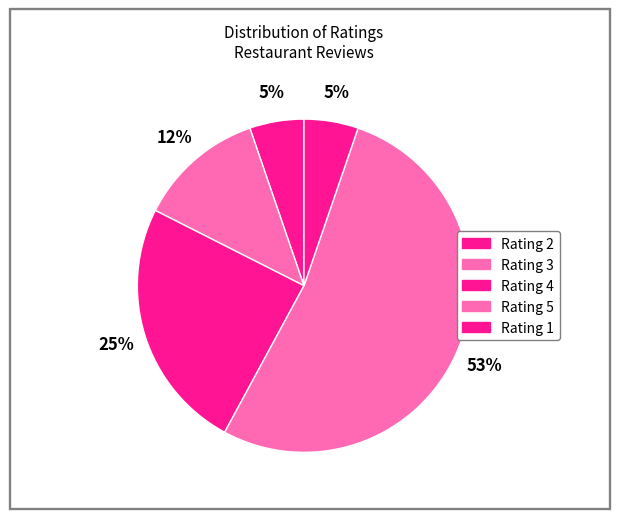

Count the number of slices in the pie.

5